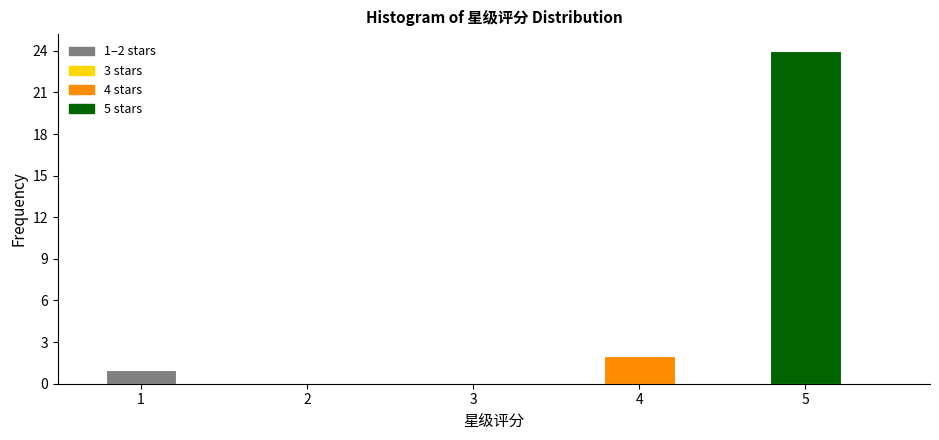

Over which range of the x-axis is the bar tallest?

4.75 to 5.25